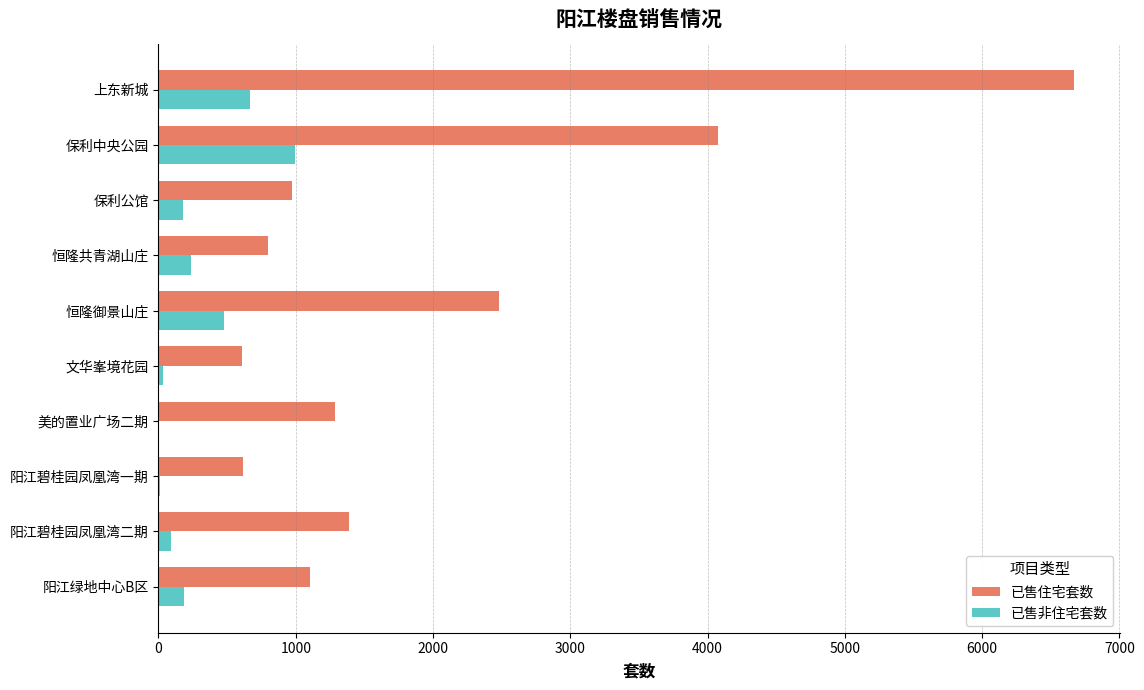

What is the sum of the 已售住宅套数 values at 保利中央公园 and 阳江绿地中心B区?

5183